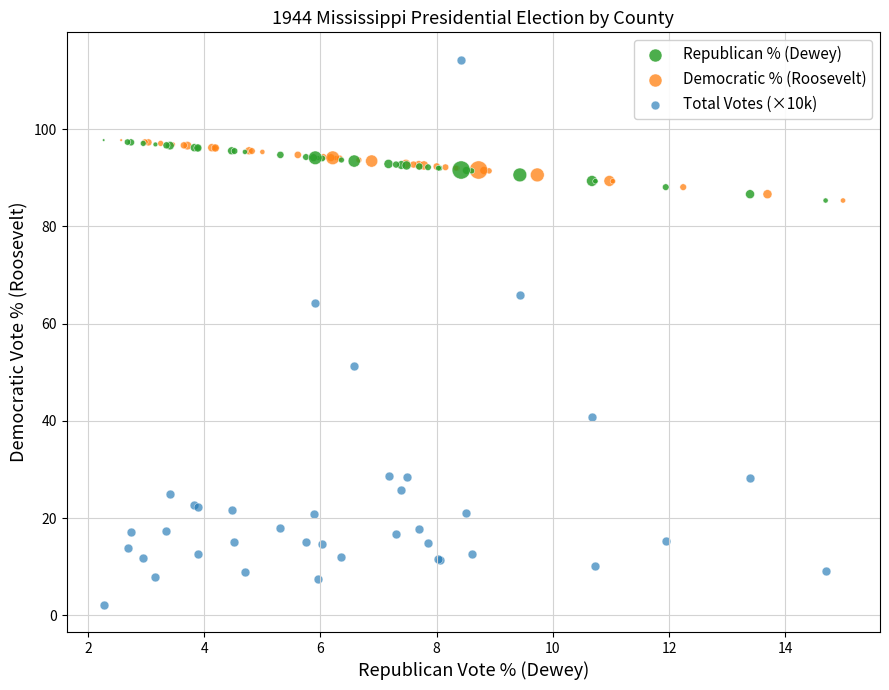

Which series reaches the maximum Y coordinate?

Total Votes (×10k)